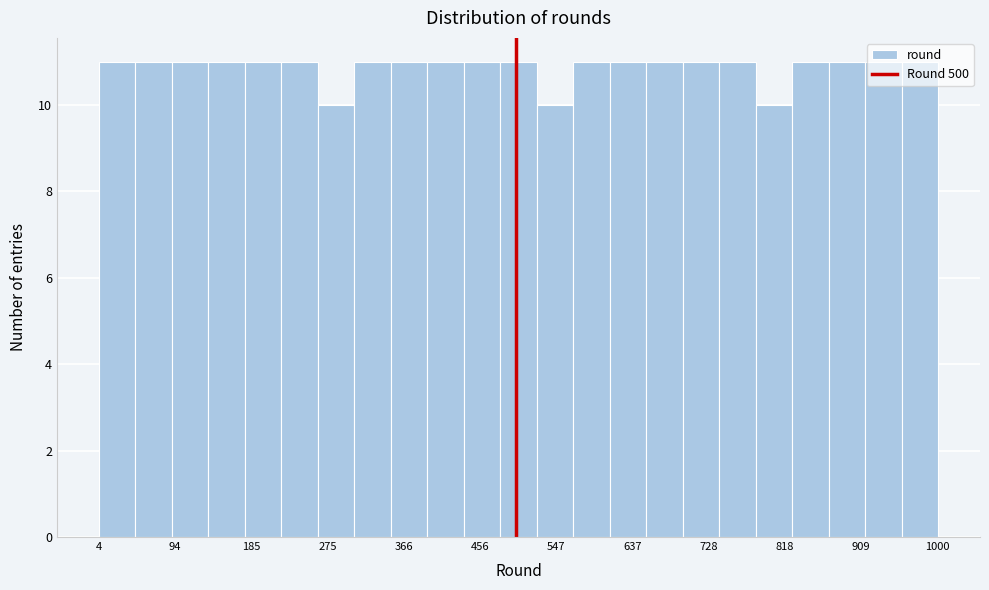

What is the height of the bar covering 350 to 390 on the x-axis? Neither the bar edges nor the heights are printed on the chart, so give them approximately, as read against the axes.

11